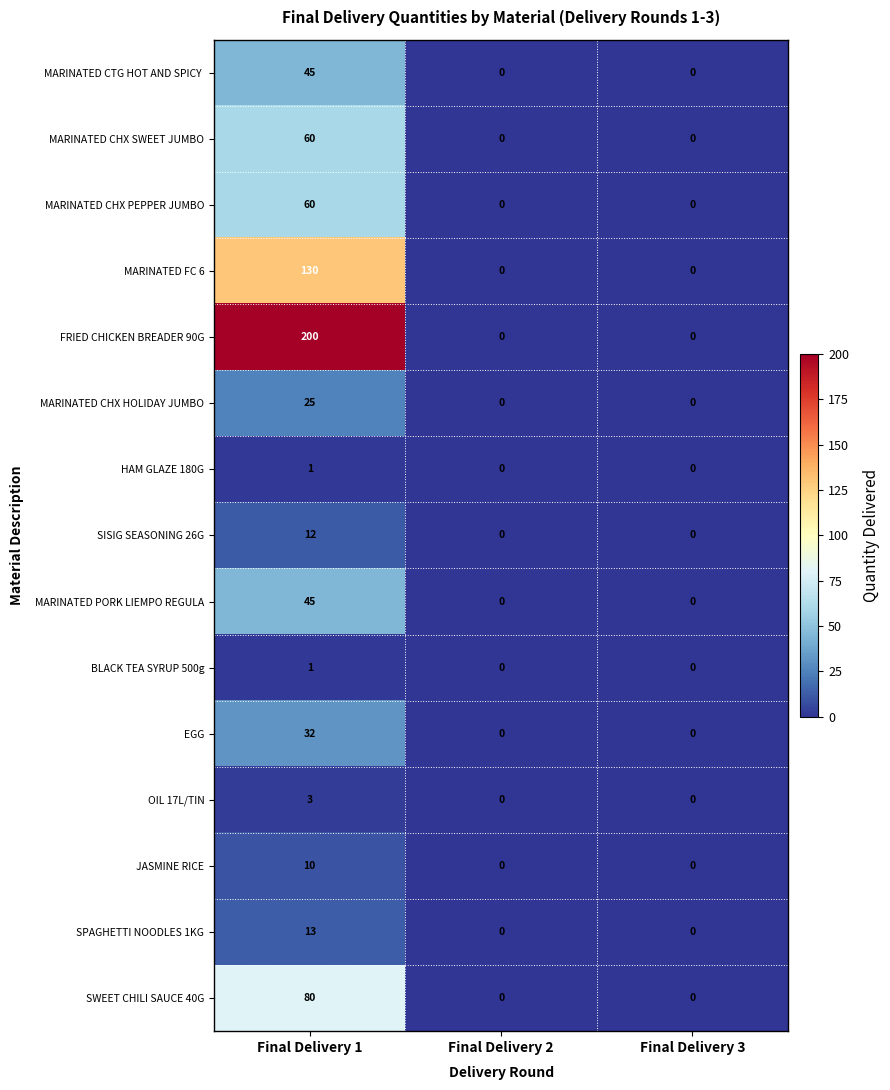

The value of MARINATED PORK LIEMPO REGULA at Final Delivery 3 is 22. True or false?

False